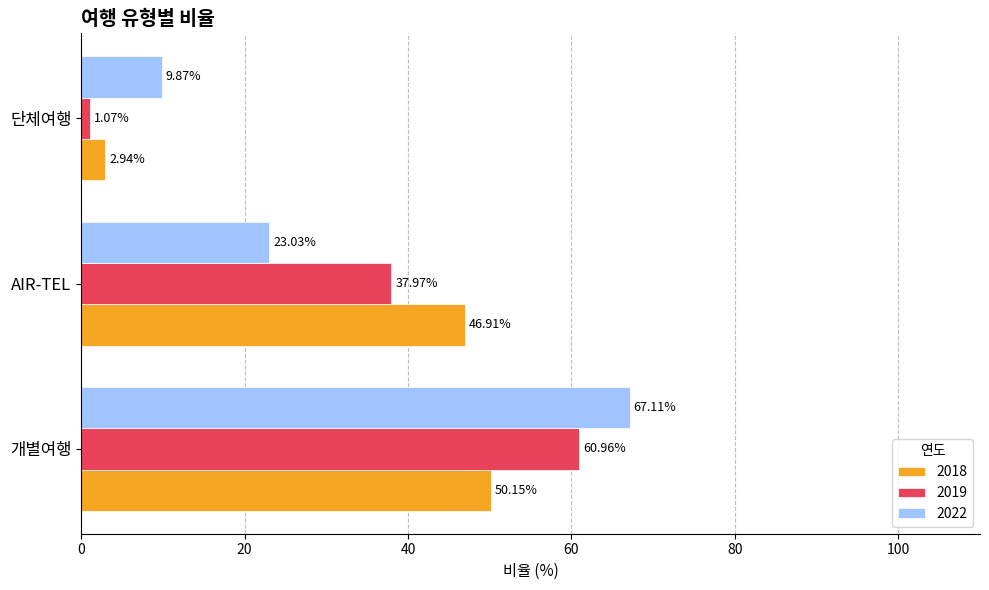

At which category does the chart reach its peak across all series?

개별여행